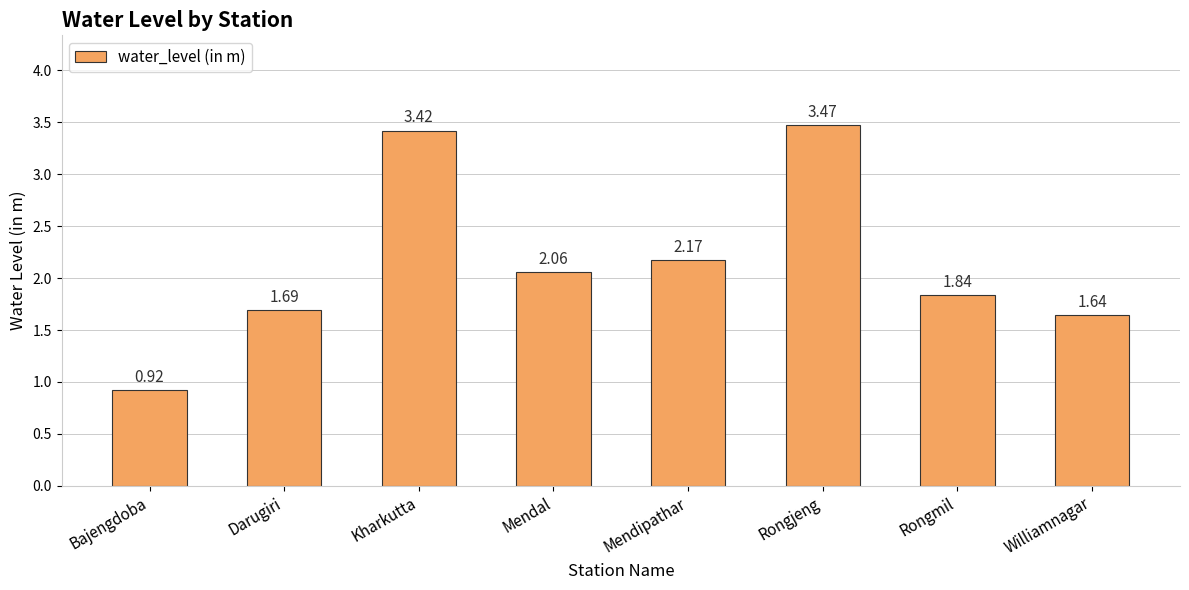

True or false: the data shows 3.0 at Mendal.

False